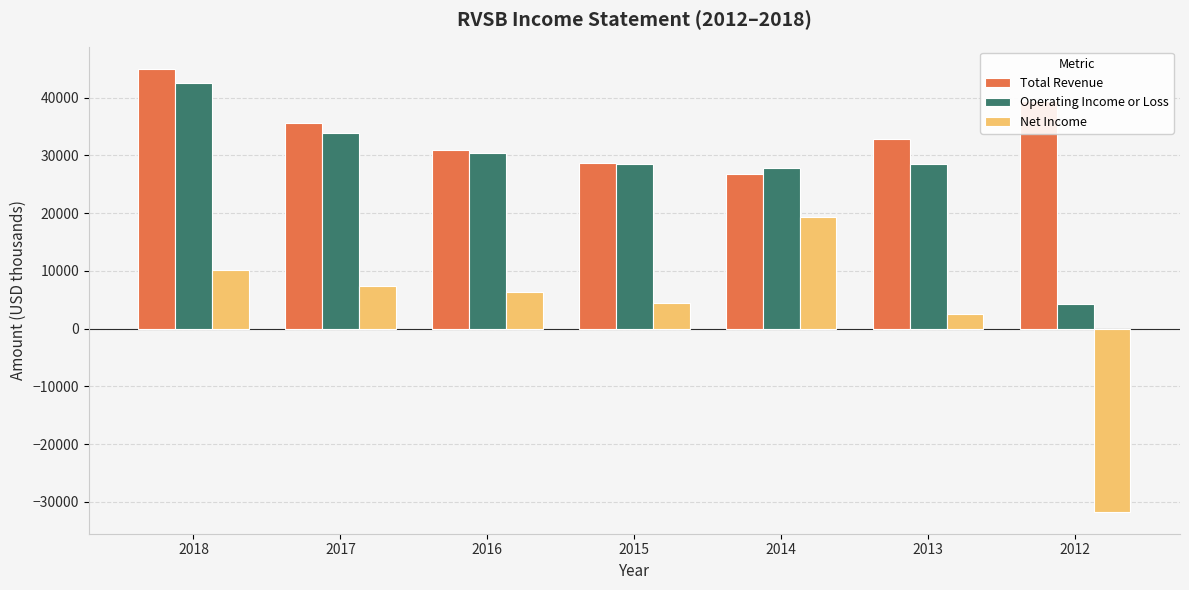

What is the spread (max minus min) of values at 2013?

30300